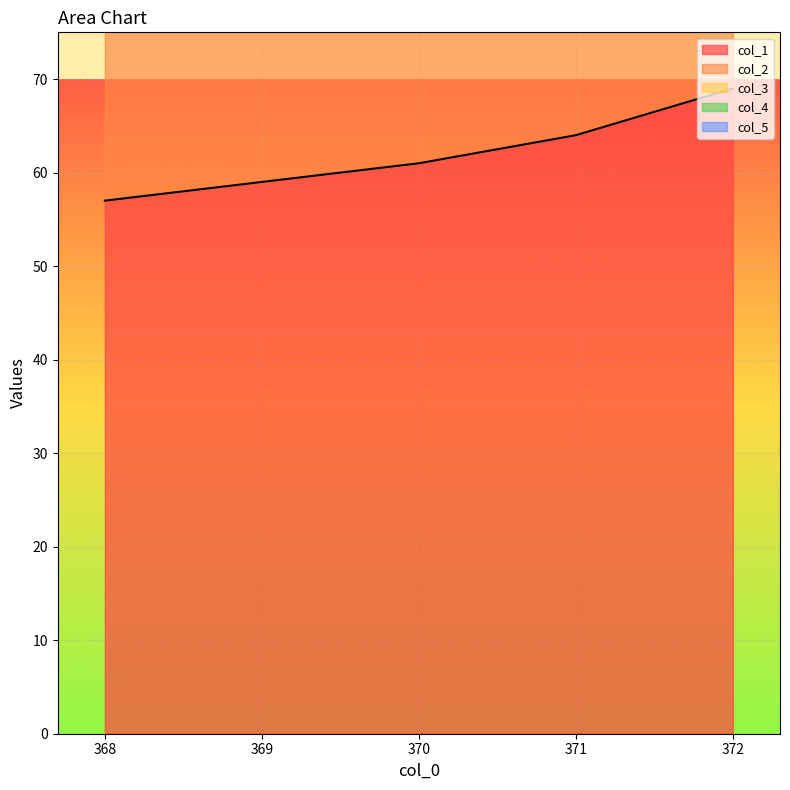

What is the difference between the maximum and second lowest values in the col_4 series?

1.0